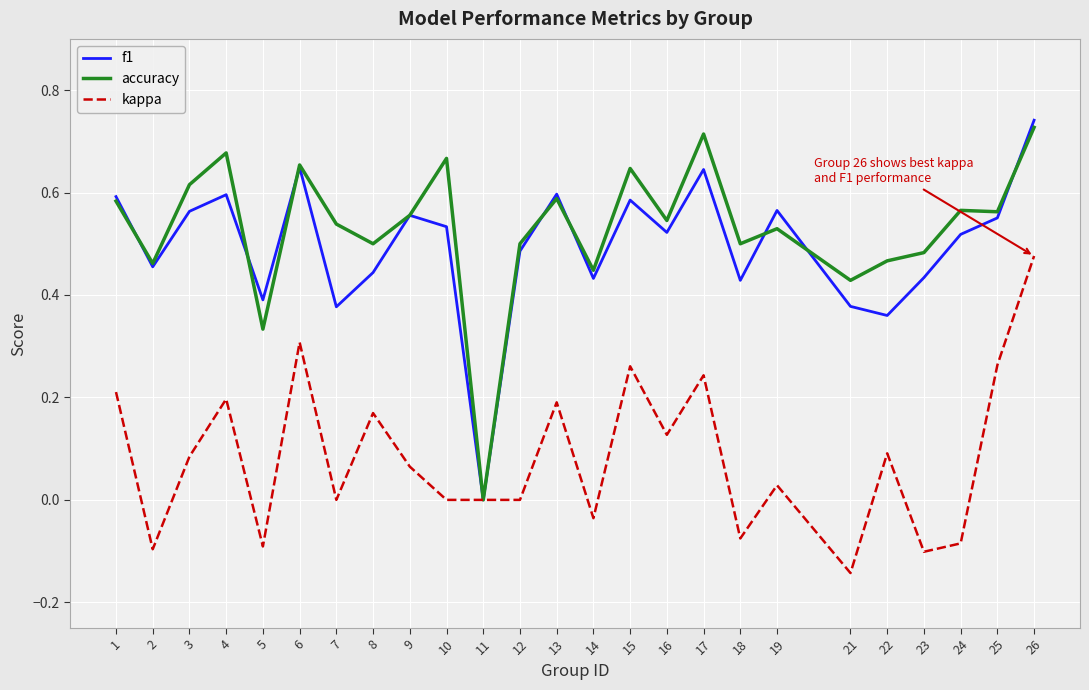

Between 5 and 25, which series saw the biggest shift?

kappa